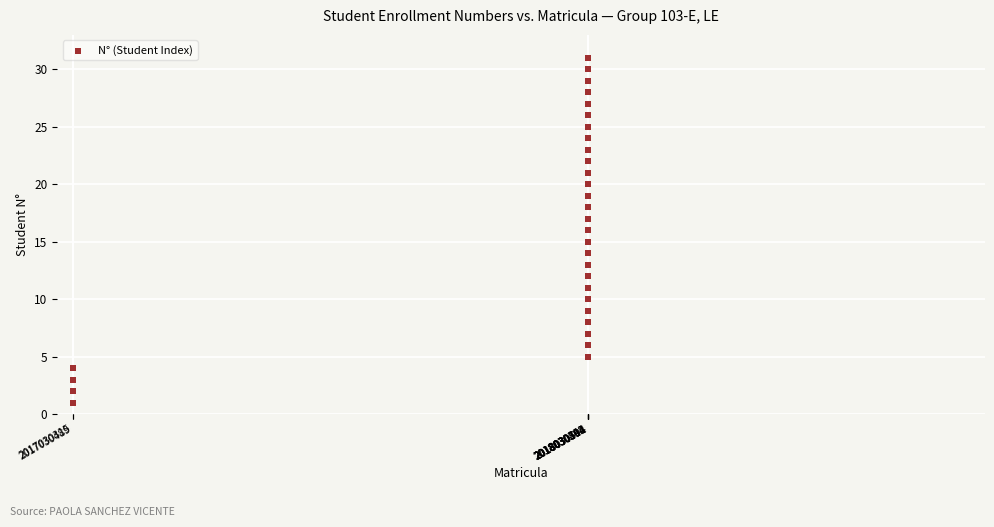

What is the range of X values (max minus min)?

1000389